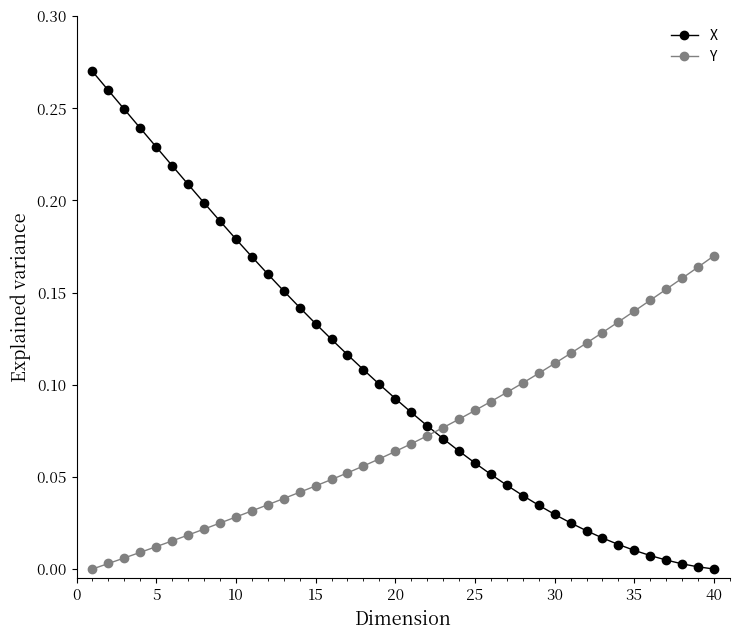

True or false: X and Y cross at least once.

True